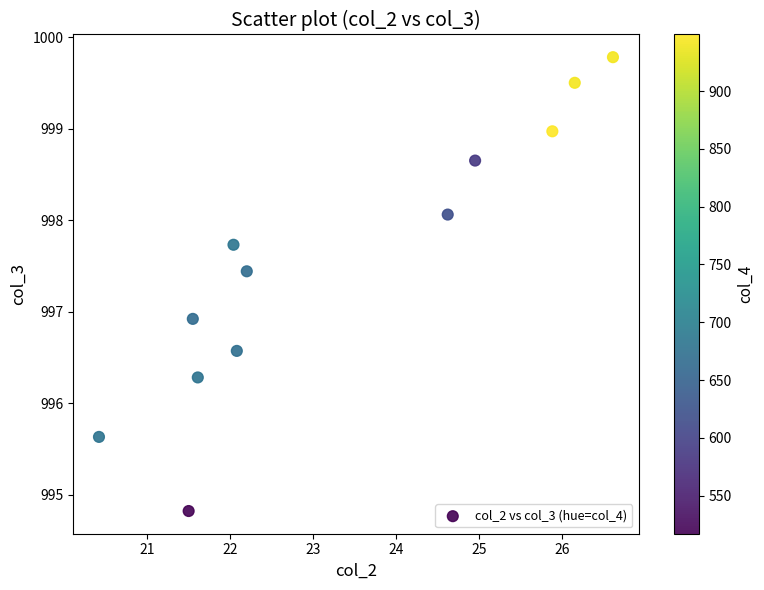

What is the average Y value?

997.5